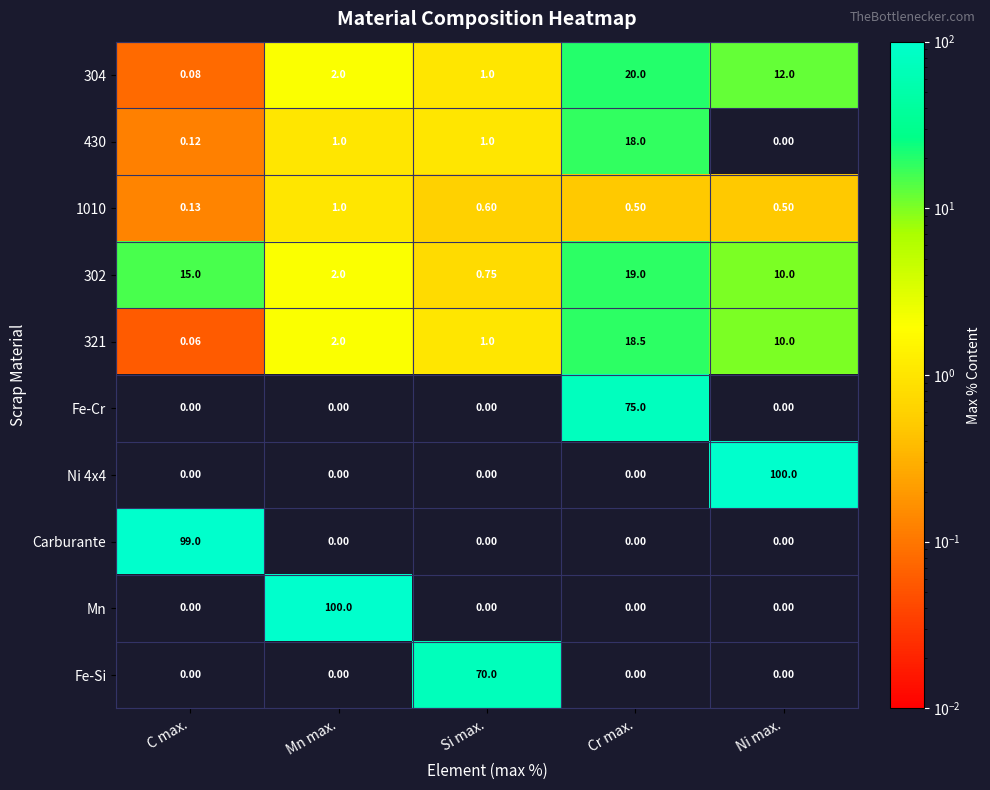

Which series changed the most between Mn max. and Cr max.?

Mn